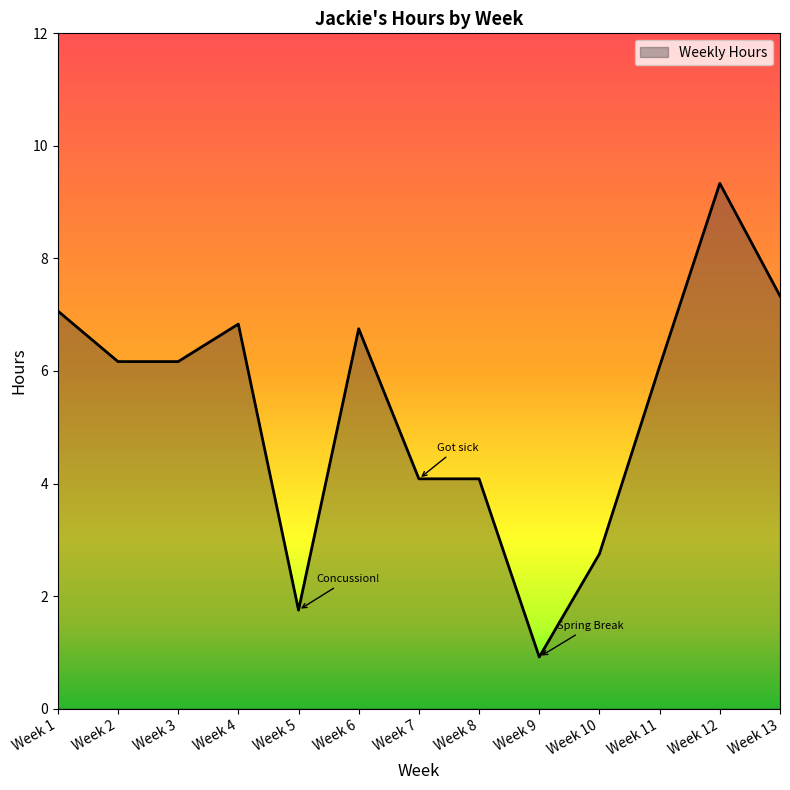

What is the difference between the values at Week 12 and Week 1?

2.3